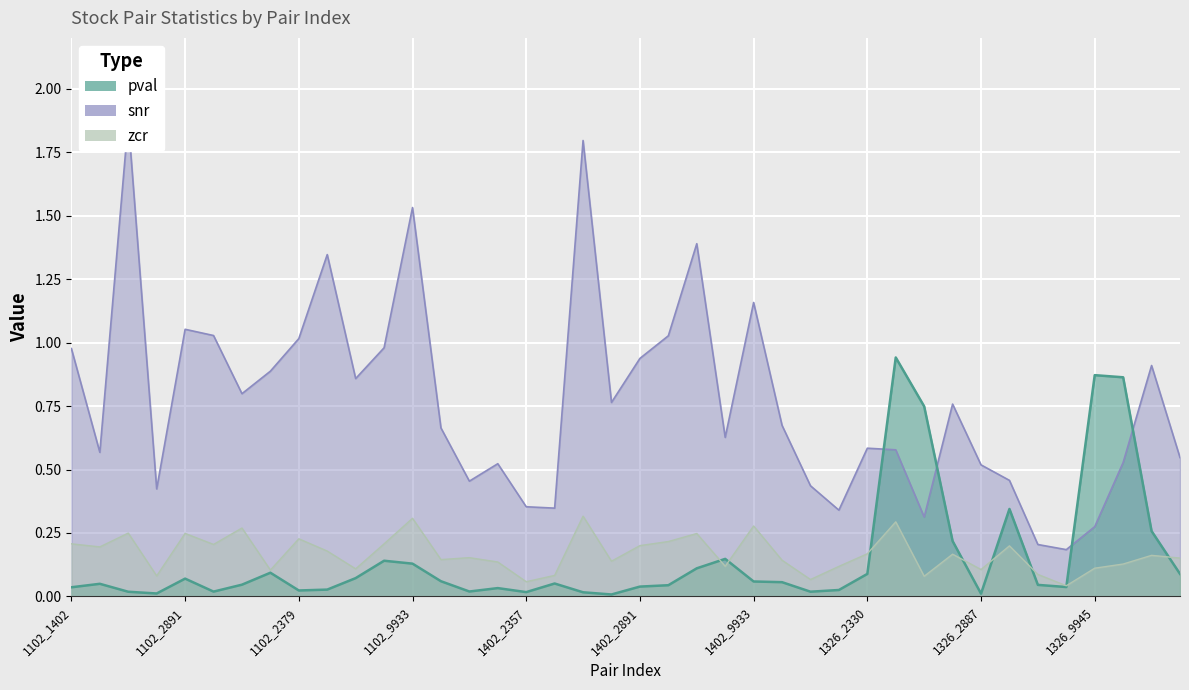

Is the value of snr at 1402_9945 greater than the value of zcr at 1102_3682?

Yes